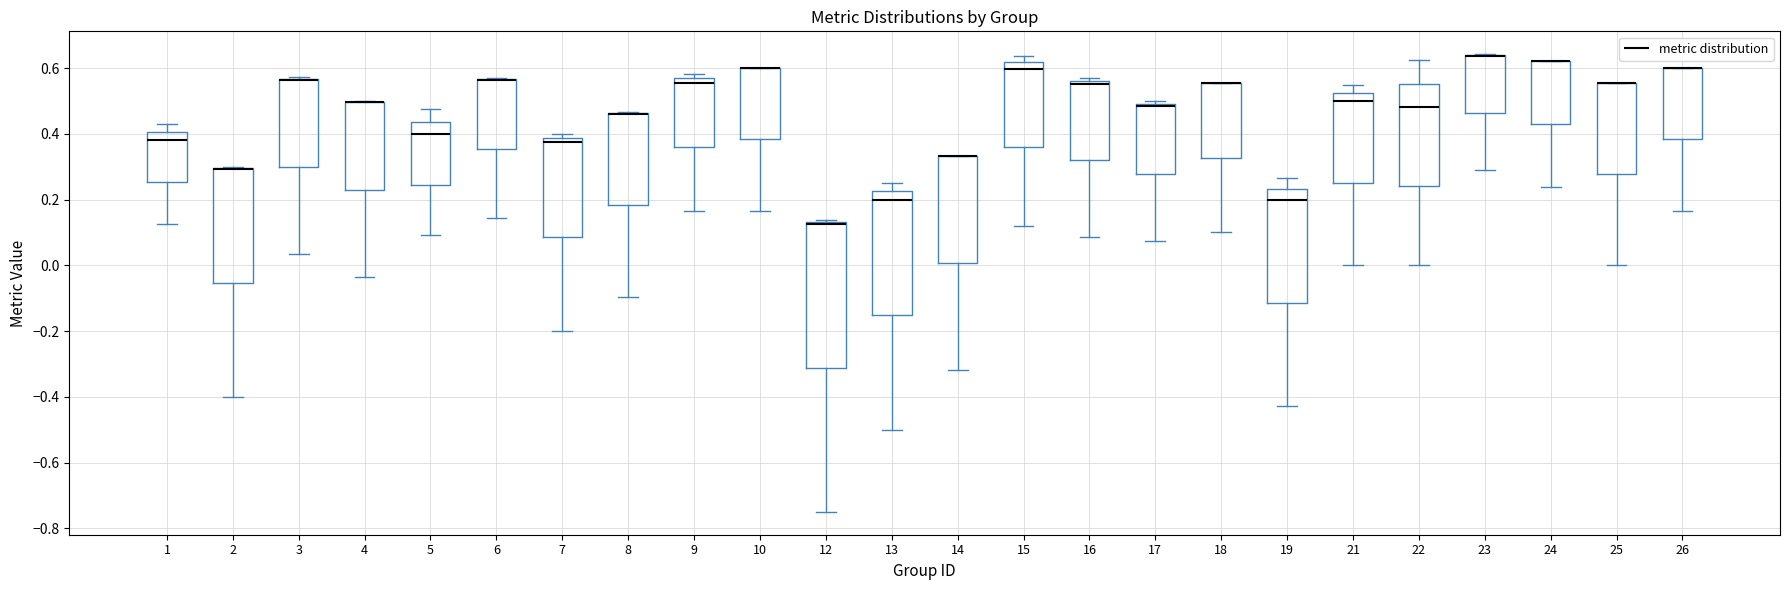

Reading left to right, transcribe this box plot: for each box, give where its median line is, the range the box spans, and where its two whiskers end, as read against the y-axis. The values are not printed on the chart, so give them approximately, as read against the axis.

1: median 0.38, box 0.26 to 0.40, whiskers 0.12 to 0.42
2: median 0.30 (drawn on the box's upper edge), box -0.06 to 0.30, whiskers -0.40 to 0.30
3: median 0.56 (drawn on the box's upper edge), box 0.30 to 0.56, whiskers 0.04 to 0.58
4: median 0.50 (drawn on the box's upper edge), box 0.22 to 0.50, whiskers -0.04 to 0.50
5: median 0.40, box 0.24 to 0.44, whiskers 0.10 to 0.48
6: median 0.56 (drawn on the box's upper edge), box 0.36 to 0.56, whiskers 0.14 to 0.58
7: median 0.38 (just below the box's upper edge), box 0.08 to 0.38, whiskers -0.20 to 0.40
8: median 0.46 (drawn on the box's upper edge), box 0.18 to 0.46, whiskers -0.10 to 0.46
9: median 0.56 (just below the box's upper edge), box 0.36 to 0.56, whiskers 0.16 to 0.58
10: median 0.60 (drawn on the box's upper edge), box 0.38 to 0.60, whiskers 0.16 to 0.60
12: median 0.12, box -0.32 to 0.14, whiskers -0.74 to 0.14 (just above the box's upper edge)
13: median 0.20, box -0.14 to 0.22, whiskers -0.50 to 0.26
14: median 0.34 (drawn on the box's upper edge), box 0.00 to 0.34, whiskers -0.32 to 0.34
15: median 0.60, box 0.36 to 0.62, whiskers 0.12 to 0.64
16: median 0.56 (just below the box's upper edge), box 0.32 to 0.56, whiskers 0.08 to 0.58
17: median 0.48, box 0.28 to 0.50, whiskers 0.08 to 0.50 (just above the box's upper edge)
18: median 0.56 (drawn on the box's upper edge), box 0.32 to 0.56, whiskers 0.10 to 0.56
19: median 0.20, box -0.12 to 0.24, whiskers -0.42 to 0.26
21: median 0.50, box 0.26 to 0.52, whiskers 0.00 to 0.54
22: median 0.48, box 0.24 to 0.56, whiskers 0.00 to 0.62
23: median 0.64 (drawn on the box's upper edge), box 0.46 to 0.64, whiskers 0.30 to 0.64
24: median 0.62 (drawn on the box's upper edge), box 0.42 to 0.62, whiskers 0.24 to 0.62
25: median 0.56 (drawn on the box's upper edge), box 0.28 to 0.56, whiskers 0.00 to 0.56
26: median 0.60 (drawn on the box's upper edge), box 0.38 to 0.60, whiskers 0.16 to 0.60